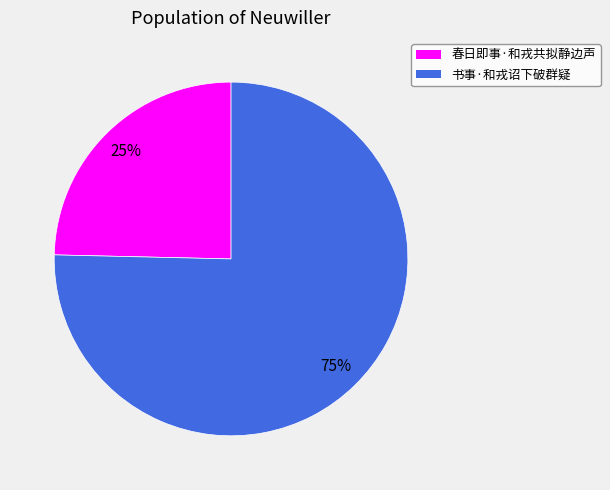

To the nearest percent, what is the combined percentage of 书事·和戎诏下破群疑 and 春日即事·和戎共拟静边声?

100%